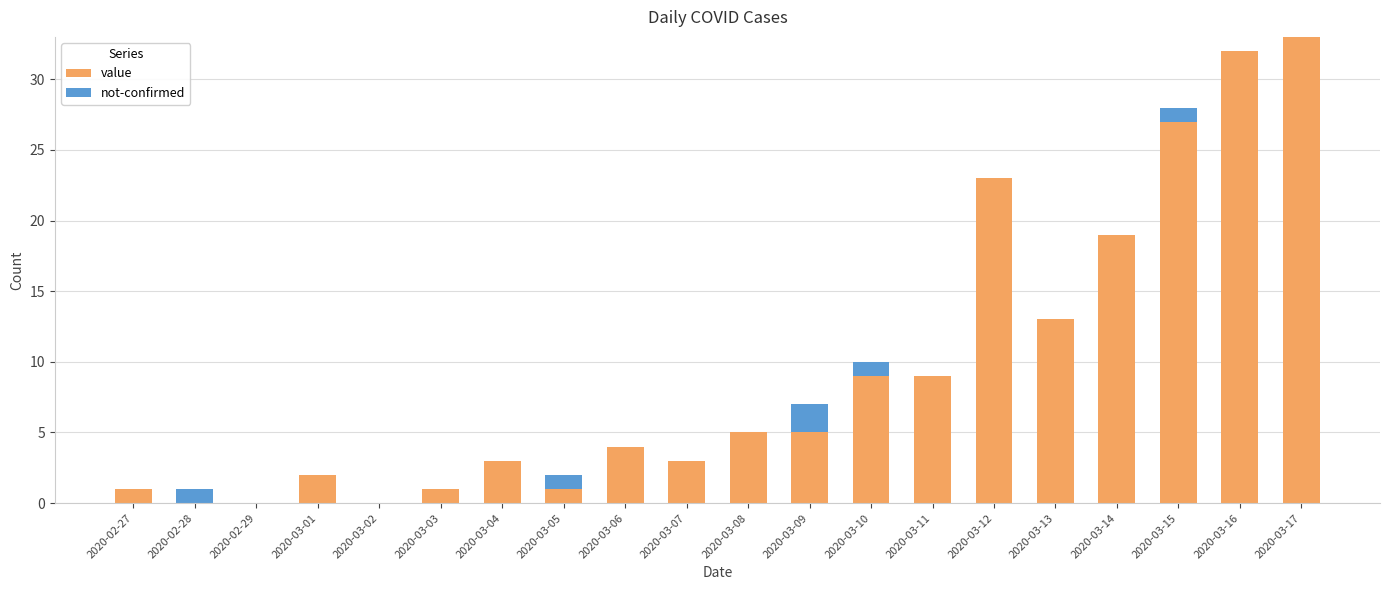

At which category is the sum across all series the highest?

2020-03-17